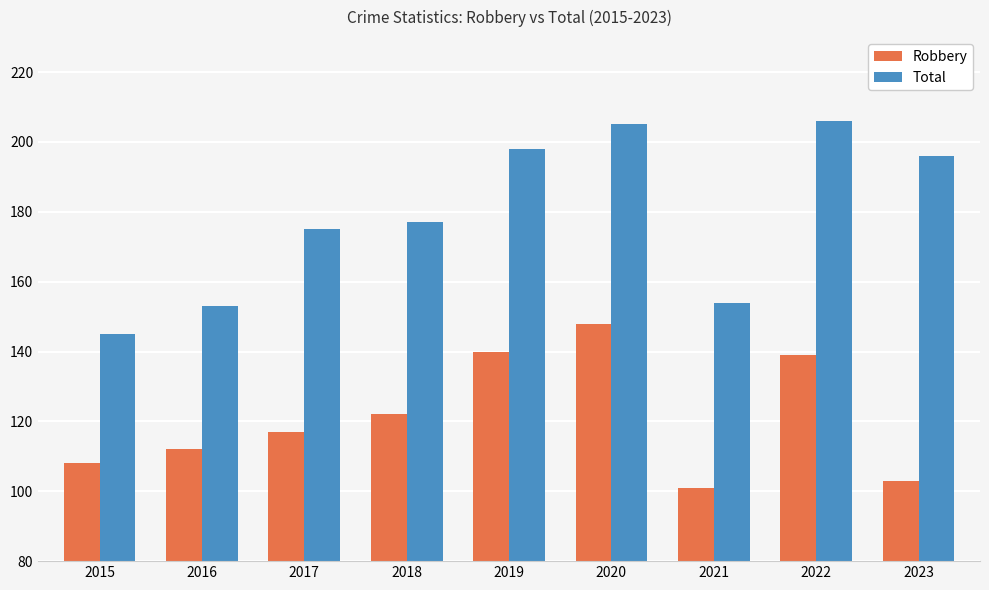

What is the difference between the Robbery values at 2019 and 2017?

23